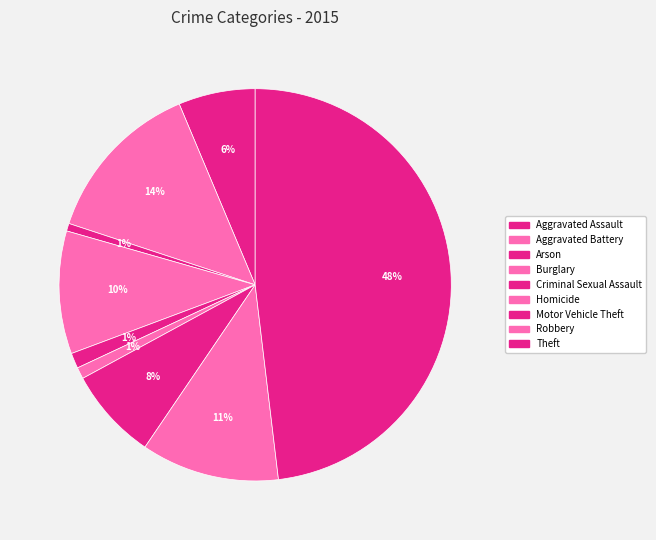

How many segments does this pie chart have?

9